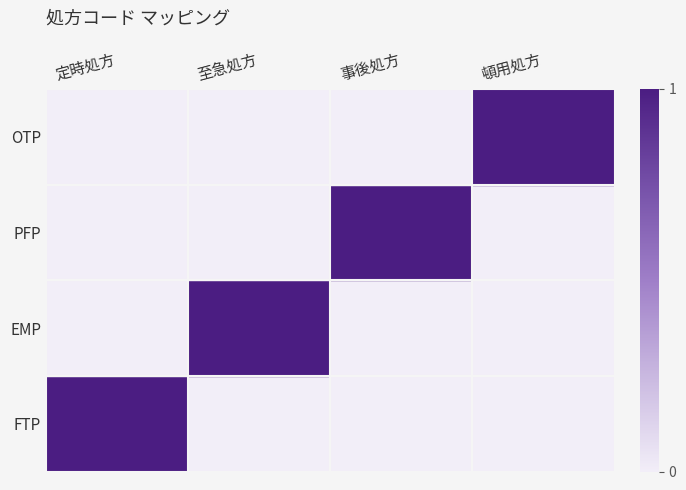

At which category does the chart reach its peak across all series?

定時処方